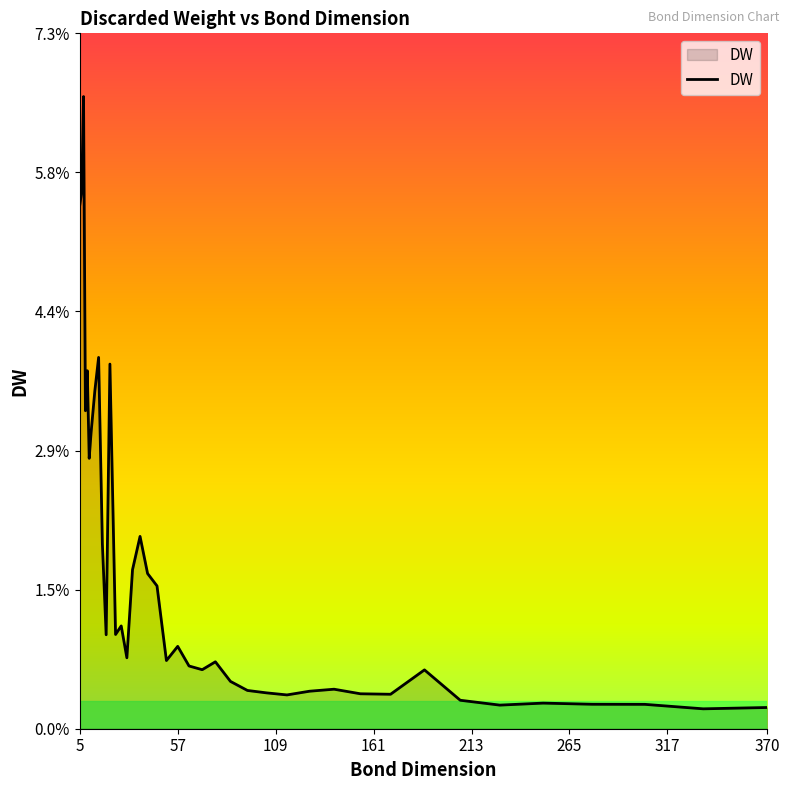

List the labels in order of value, smallest first.

336, 370, 228, 305, 277, 251, 207, 115, 170, 154, 104, 127, 94, 140, 85, 188, 70, 63, 77, 51, 30, 57, 19, 24, 27, 46, 41, 33, 17, 37, 10, 11, 8, 13, 9, 21, 15, 5, 6, 7